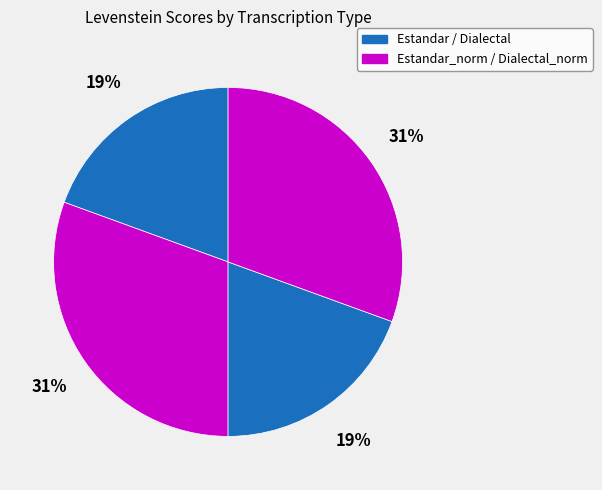

Does any single category account for the majority?

No